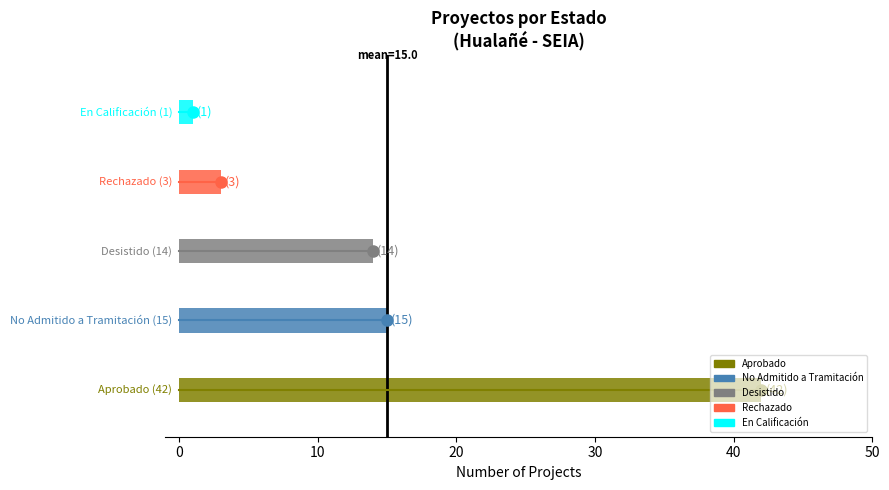

What is the sum of all values?

75